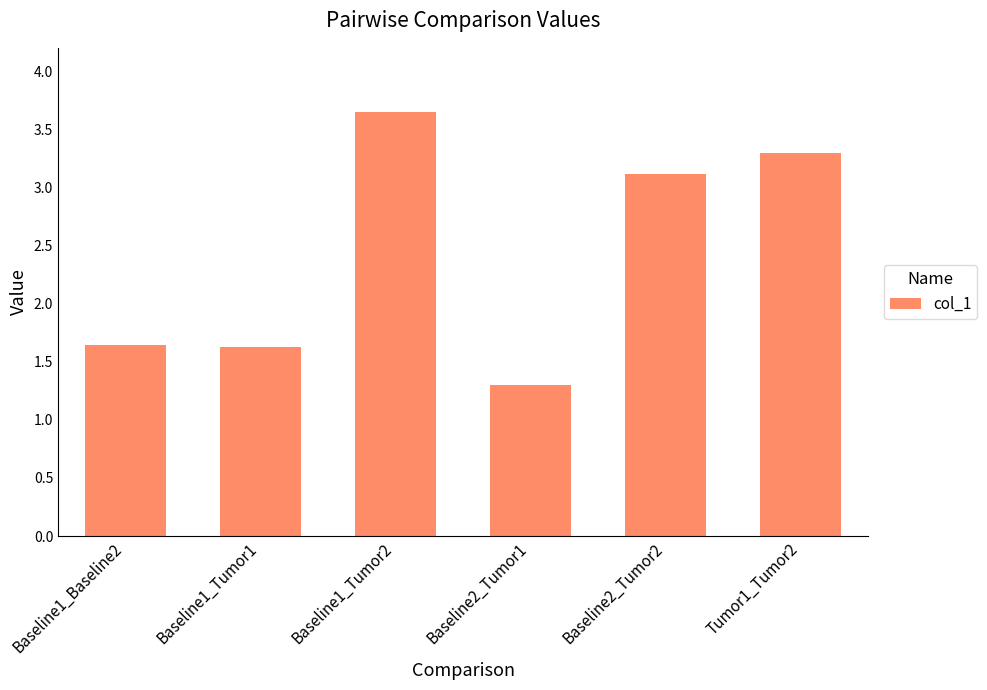

Approximately how many times larger is the value at Tumor1_Tumor2 compared to Baseline1_Tumor2?

0.9